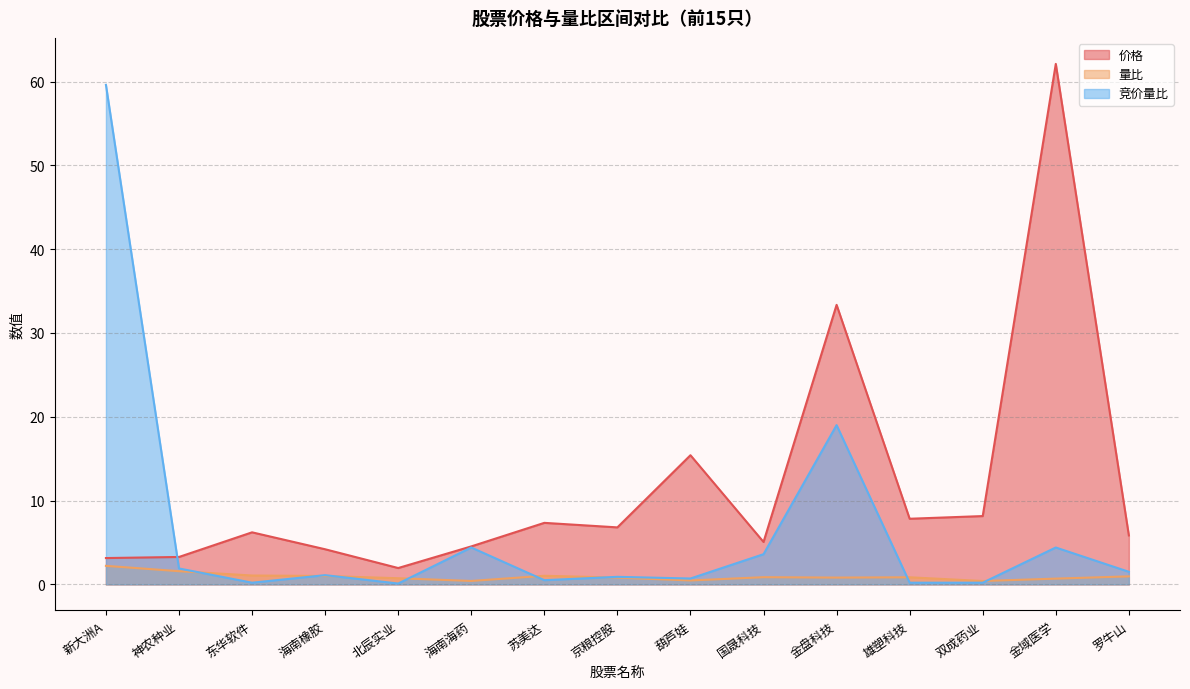

Which series changed the most between 北辰实业 and 苏美达?

价格